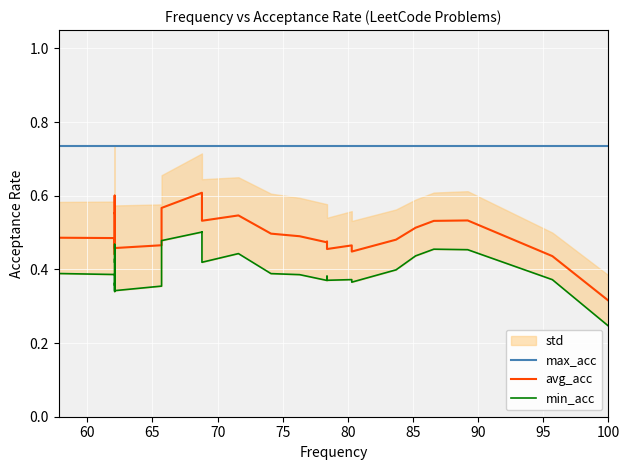

True or false: max_acc has more than 2 interior local peaks.

False